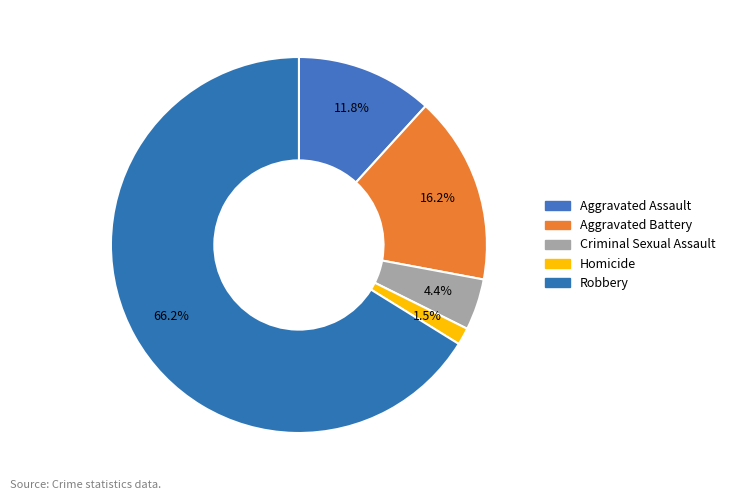

How many slices are in this pie chart?

5